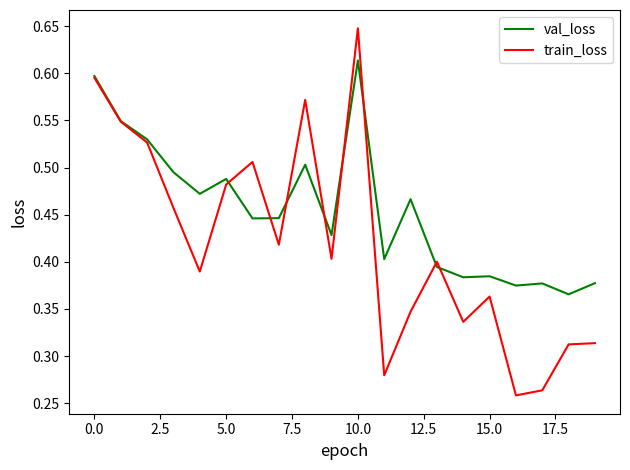

Which series has the widest spread of values?

train_loss